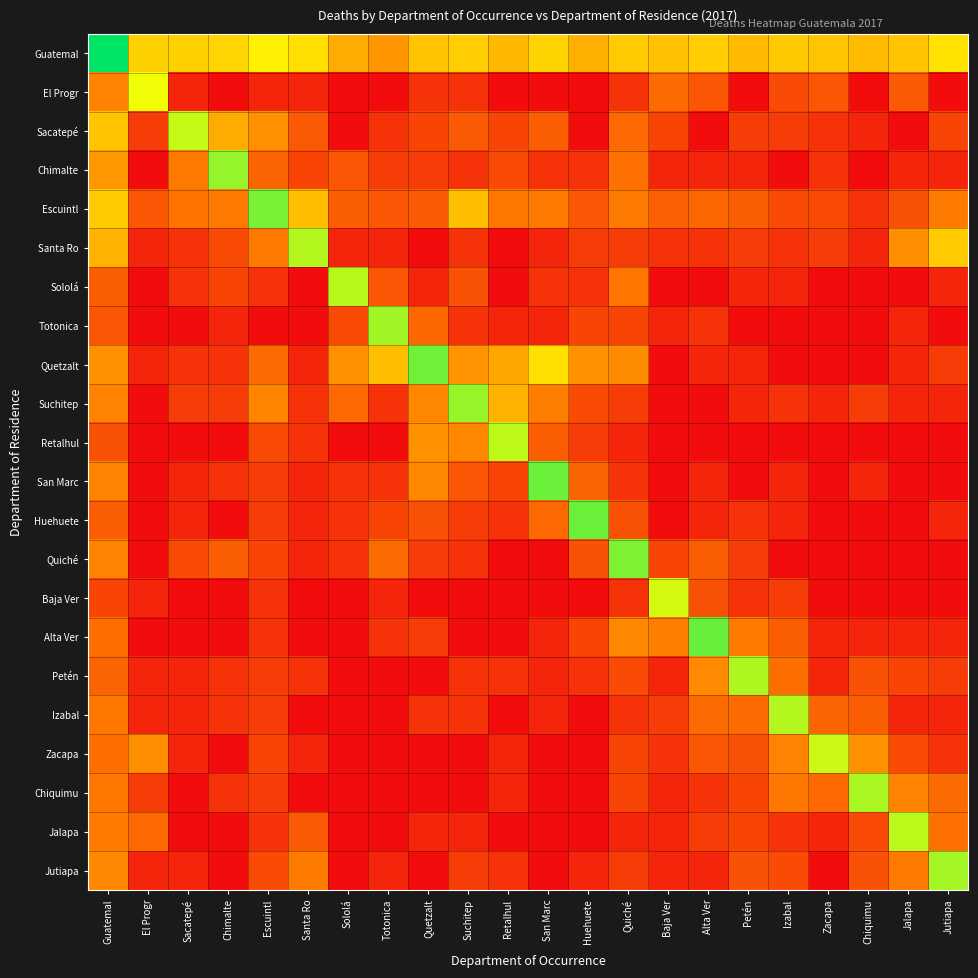

At which category is the sum across all series the highest?

Guatemal